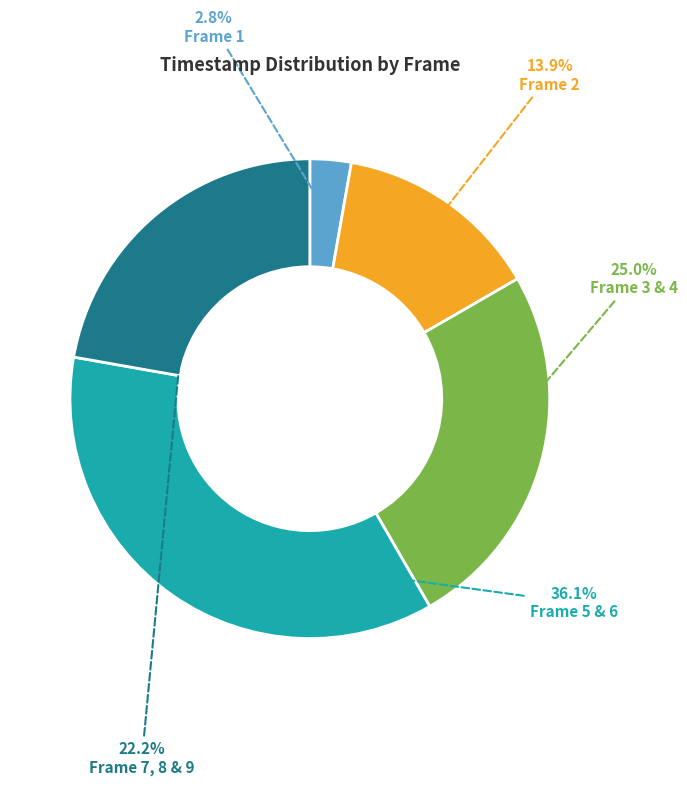

Is there any slice that represents more than half of the pie?

No